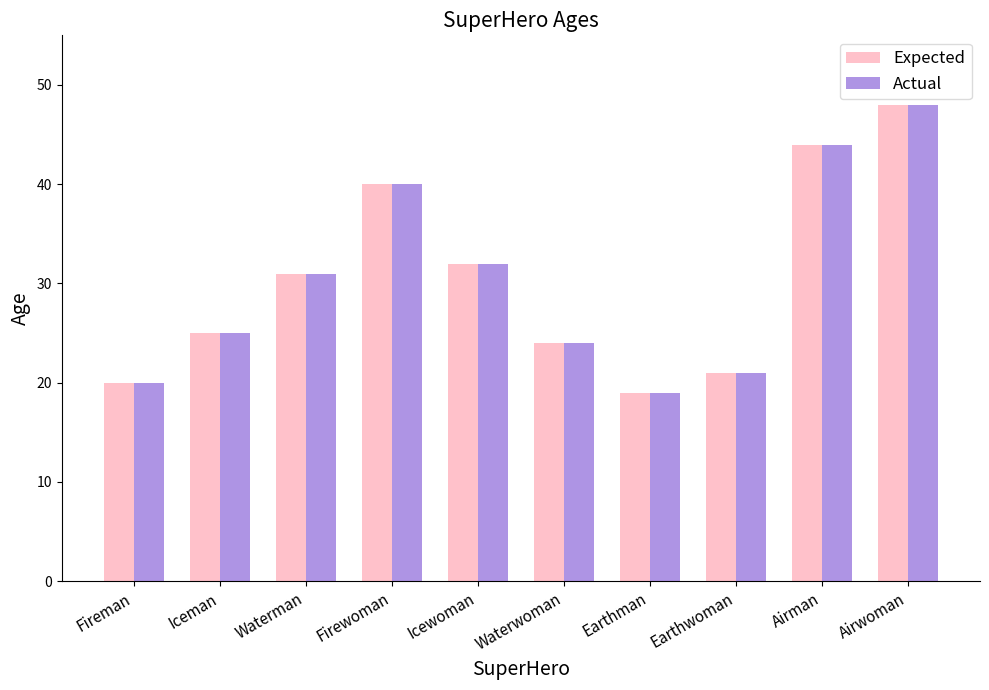

The Expected series shows 74 at Airwoman. True or false?

False